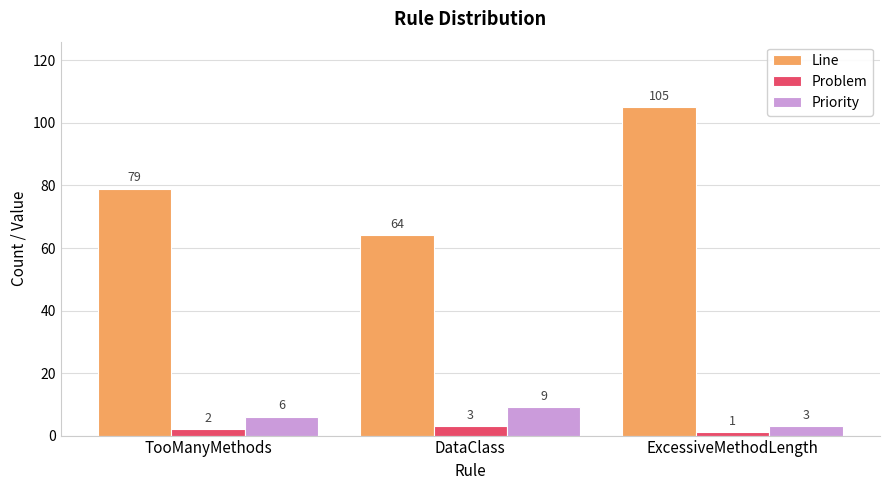

Which series has the largest range (max minus min)?

Line